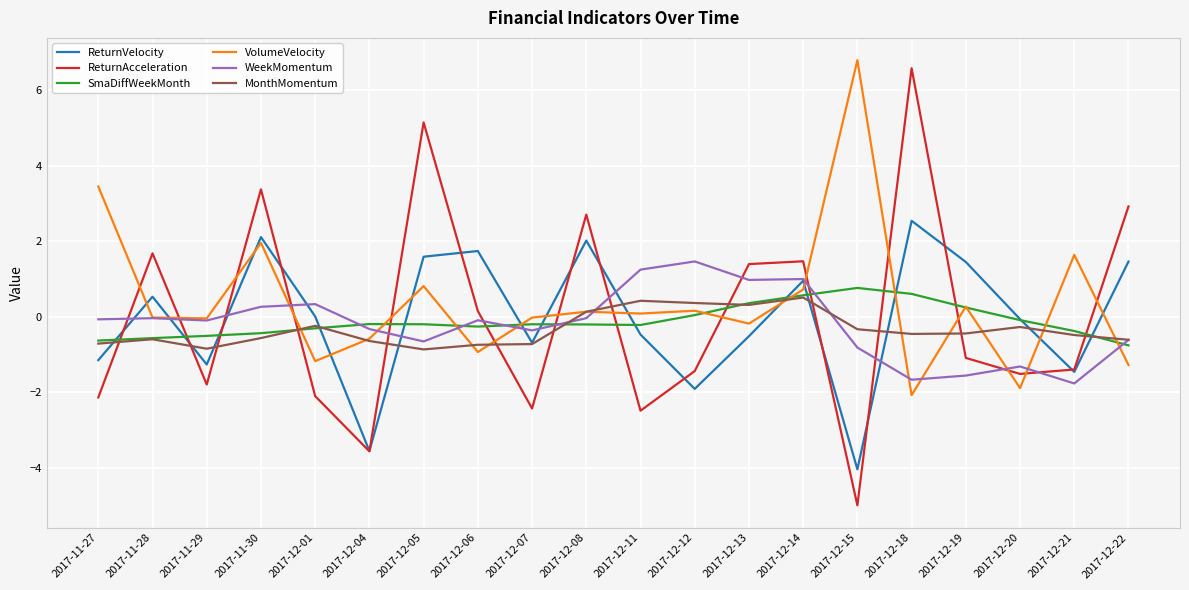

The value of VolumeVelocity at 2017-11-30 is 2.0. True or false?

True